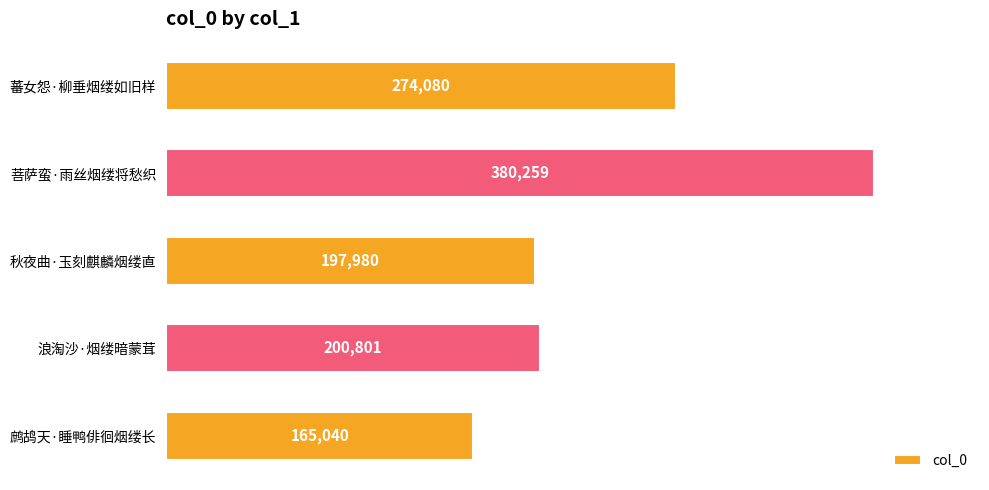

Which label corresponds to the largest value in the chart?

菩萨蛮·雨丝烟缕将愁织